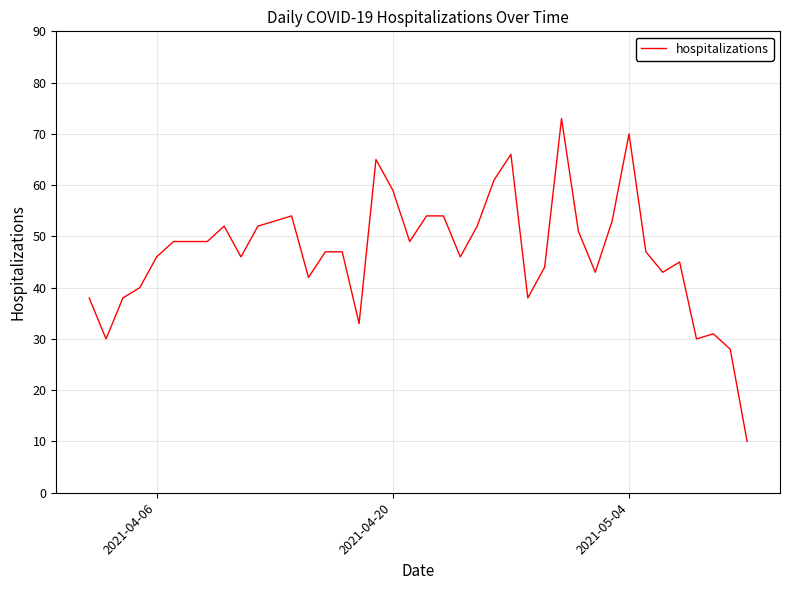

What is the maximum value shown in the chart?

73